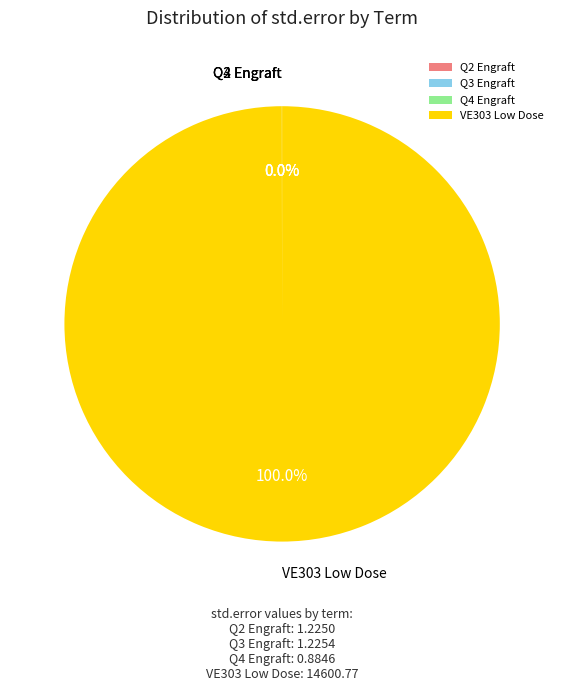

Which category accounts for the majority?

VE303 Low Dose